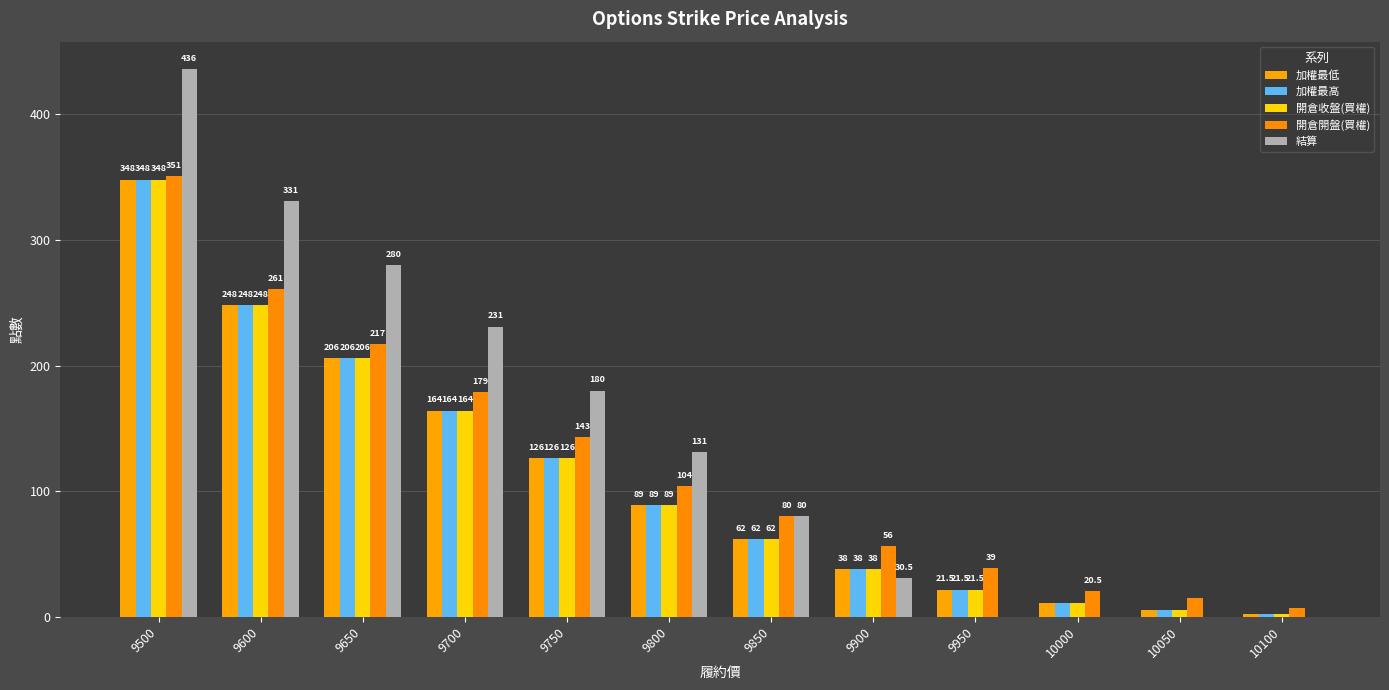

What is the total value across all series at 9650?

1115.0